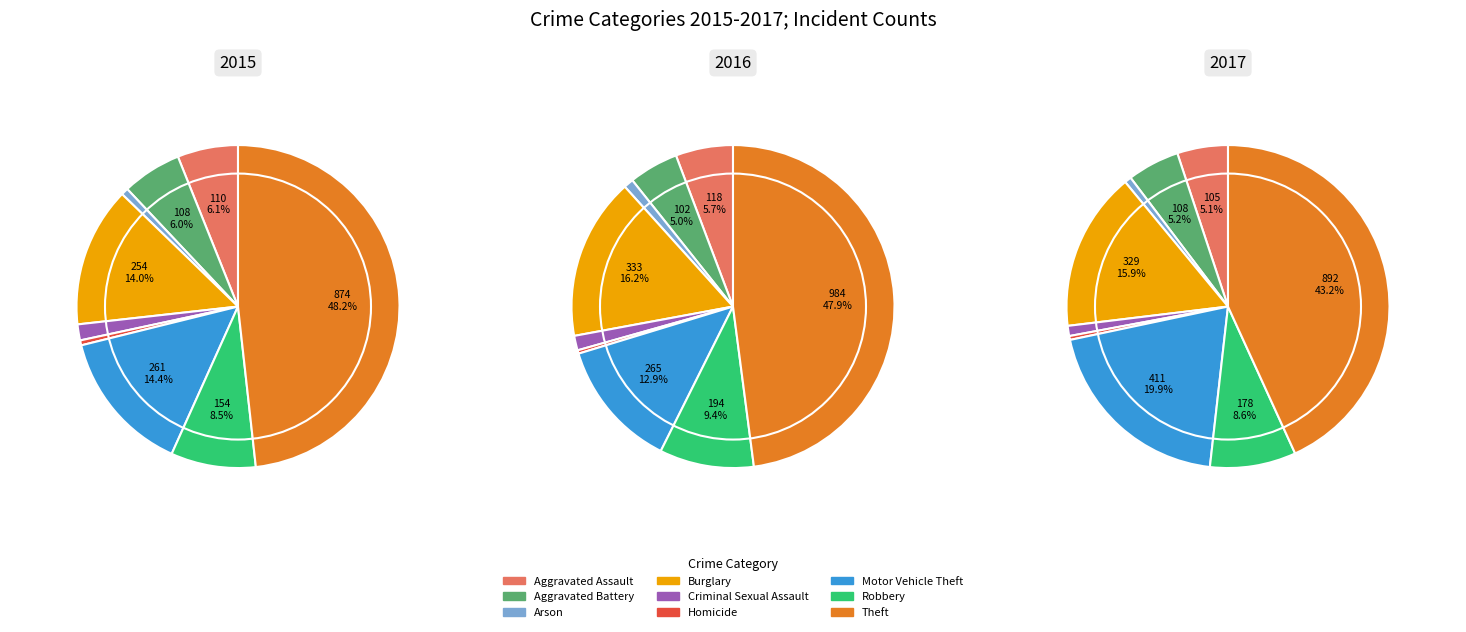

To the nearest percent, what is the difference between the largest and smallest slice percentages?

48%